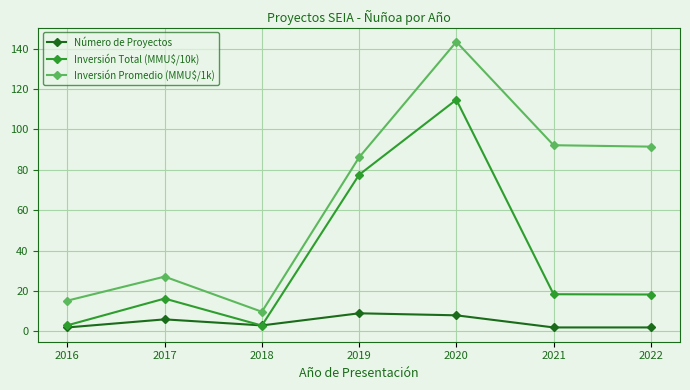

List the series in order of their overall mean, highest first.

Inversión Promedio (MMU$/1k), Inversión Total (MMU$/10k), Número de Proyectos